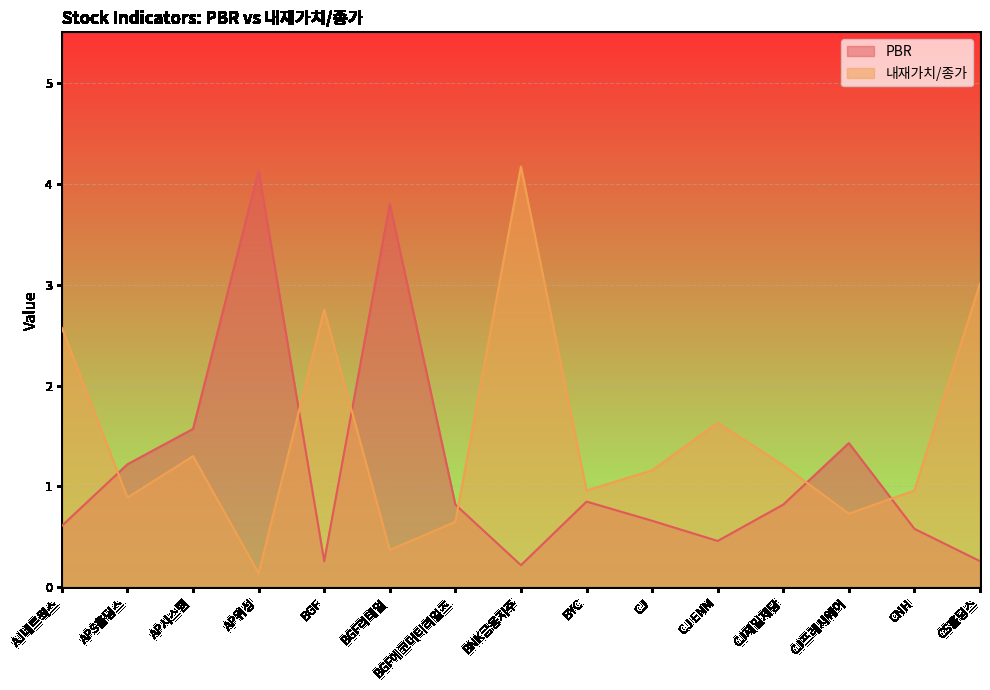

Is it true that PBR equals 0.5 at CJ ENM?

True